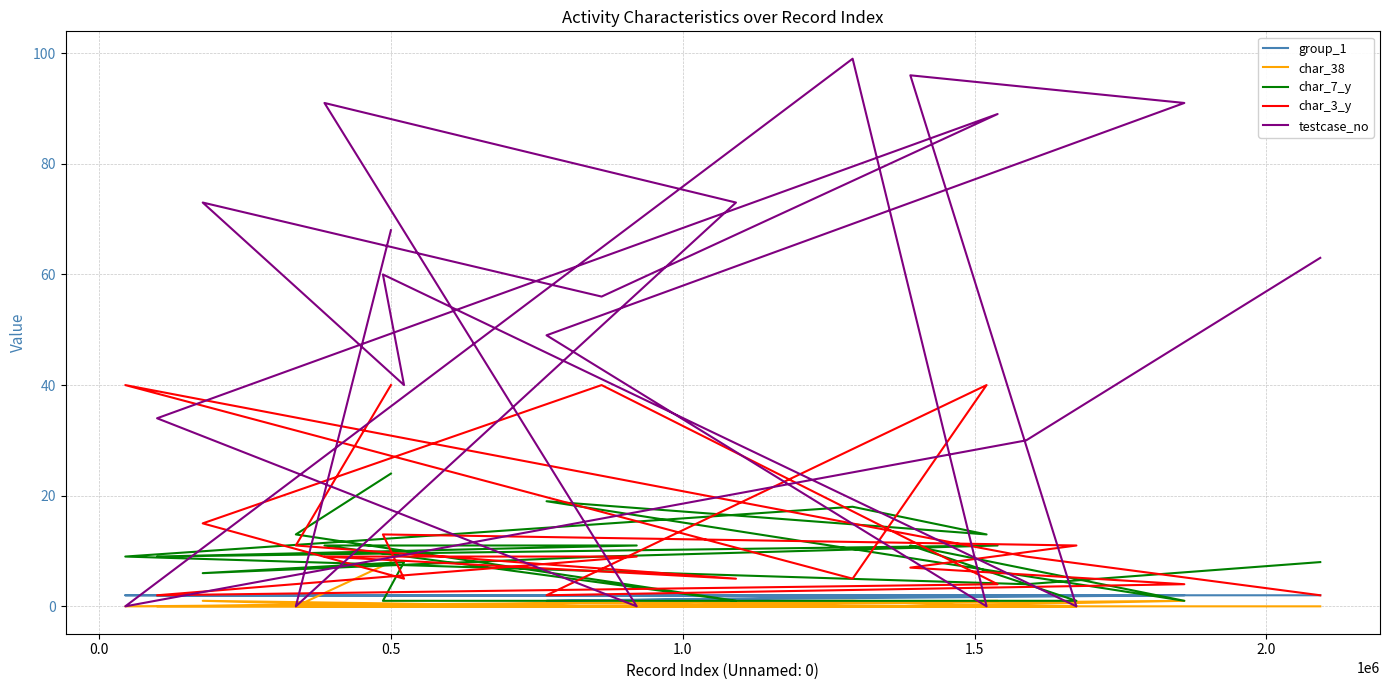

How many data points in testcase_no are above 60?

9